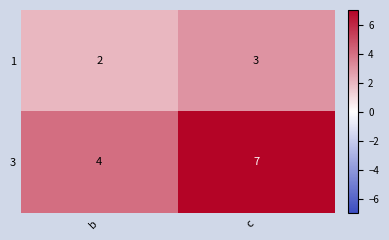

Which series has the largest range (max minus min)?

3